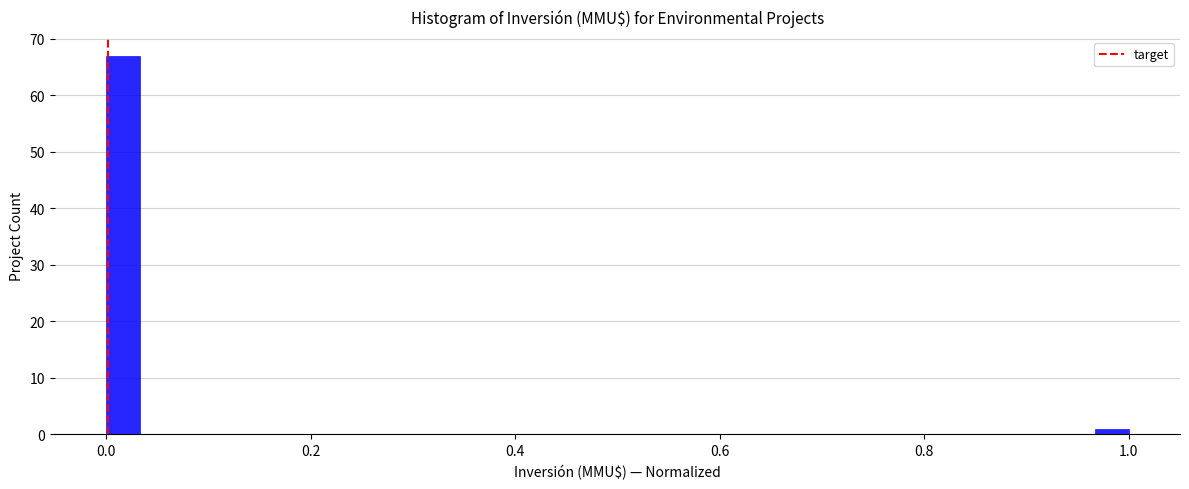

Around what value on the x-axis is the tallest bar? Give the approximate position of its centre, as read against the axis.

0.02